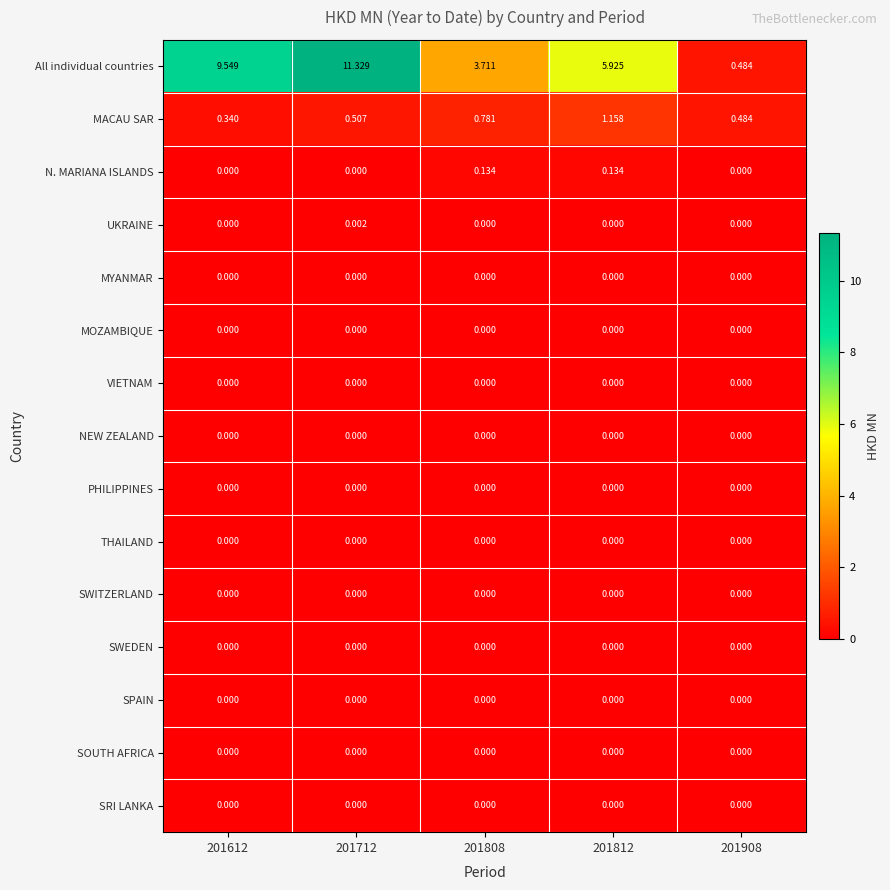

How many series are shown in this chart?

15